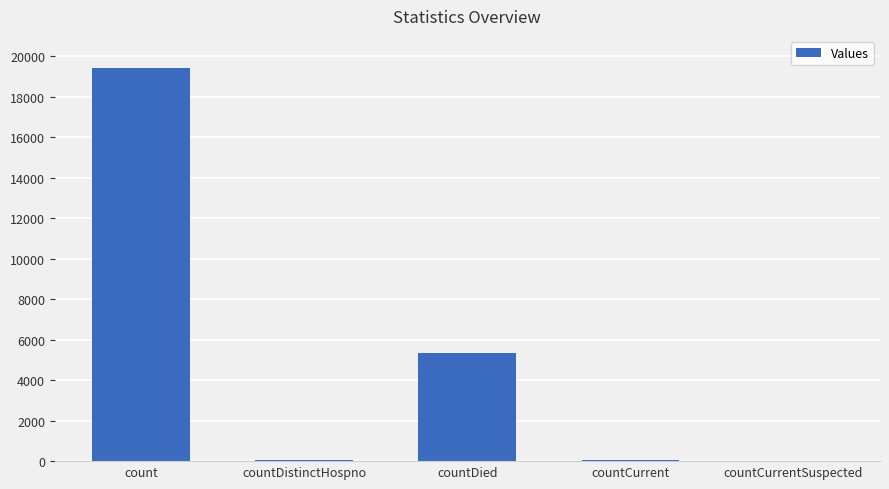

At which label does the data first exceed 51?

count